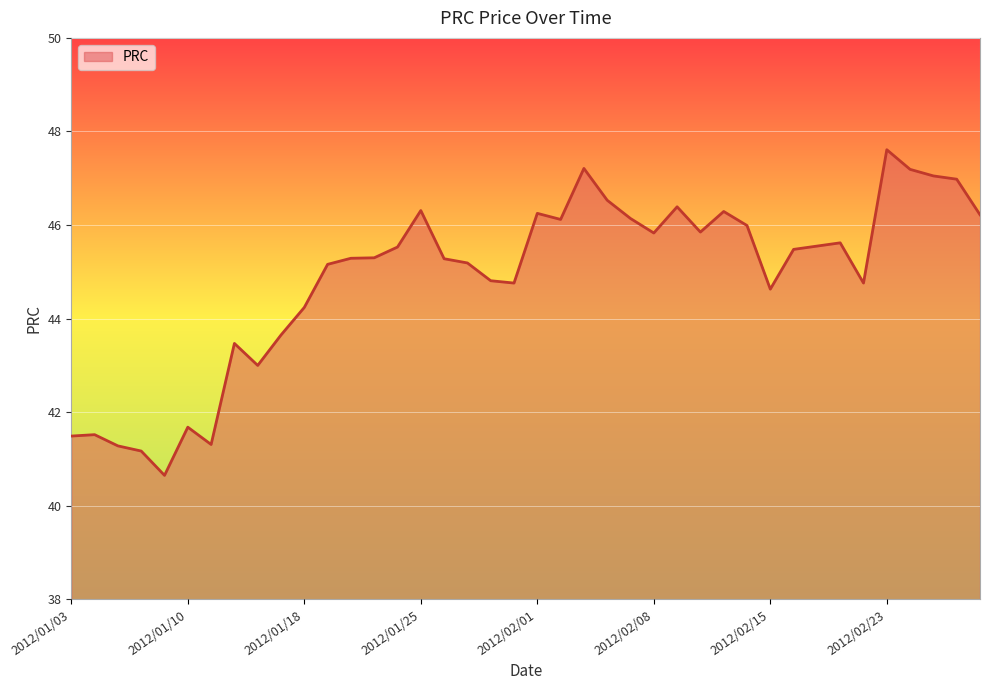

What is the difference between the maximum and minimum values?

7.0